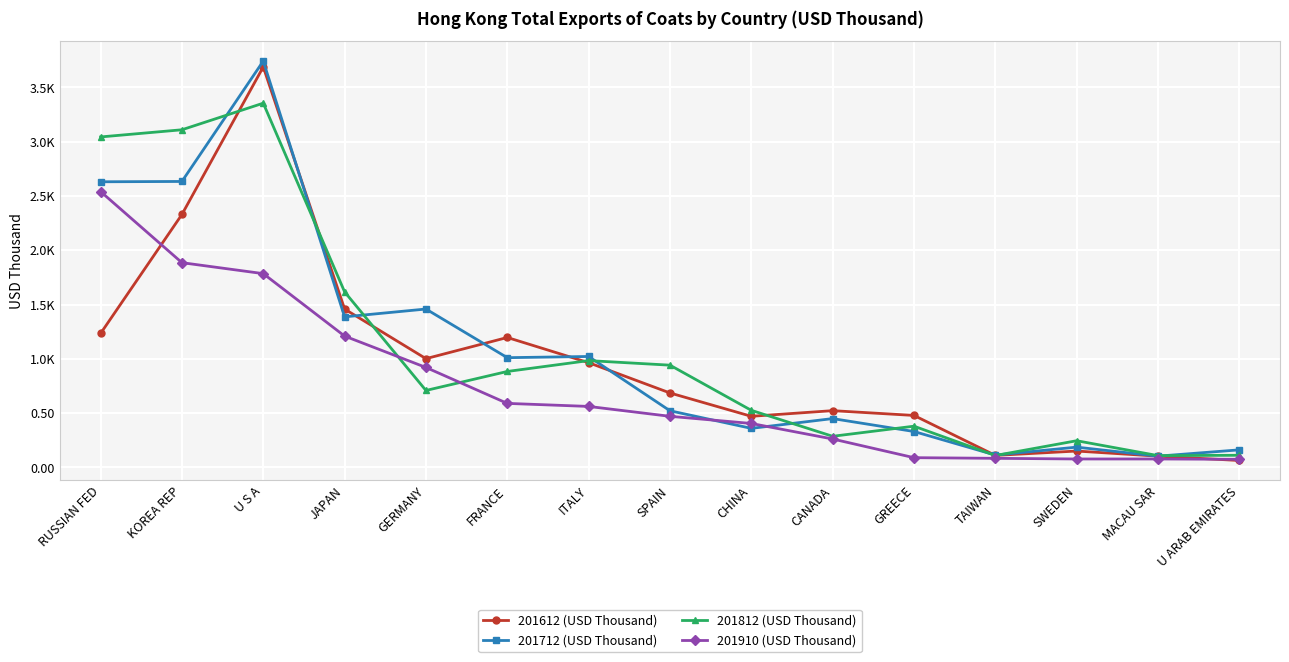

Reading left to right, what are all the values shown in this chart?

201612 (USD Thousand): 1.2	2.3	3.7	1.5	1.0	1.2	1.0	0.7	0.5	0.5	0.5	0.1	0.2	0.1	0.1
201712 (USD Thousand): 2.6	2.6	3.7	1.4	1.5	1.0	1.0	0.5	0.4	0.5	0.3	0.1	0.2	0.1	0.2
201812 (USD Thousand): 3.0	3.1	3.4	1.6	0.7	0.9	1.0	0.9	0.5	0.3	0.4	0.1	0.2	0.1	0.1
201910 (USD Thousand): 2.5	1.9	1.8	1.2	0.9	0.6	0.6	0.5	0.4	0.3	0.1	0.1	0.1	0.1	0.1